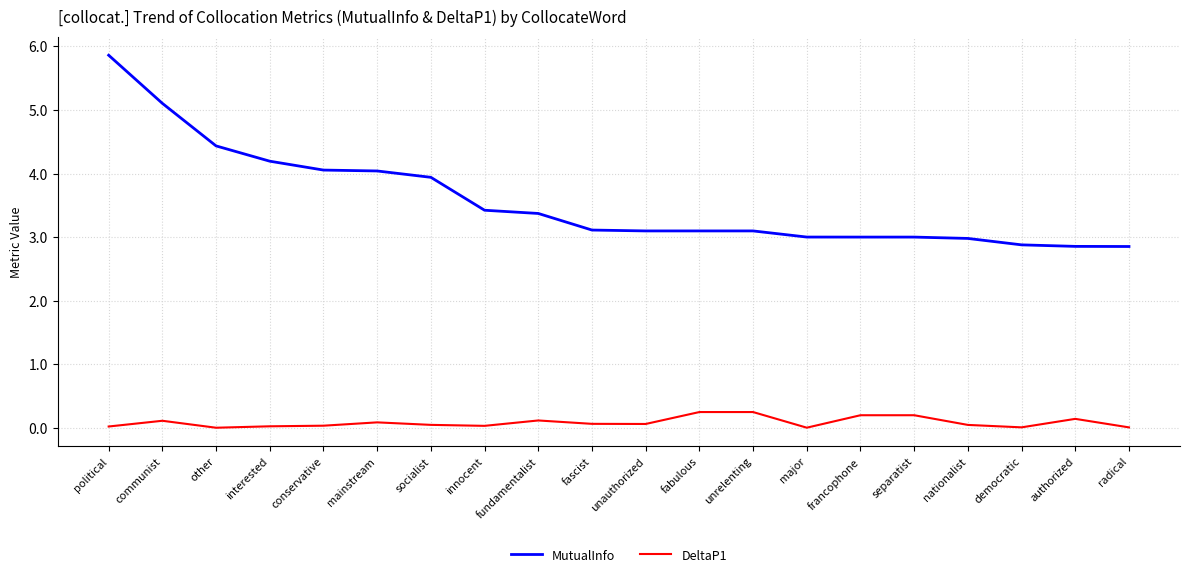

Which category has the highest value in the MutualInfo series?

political